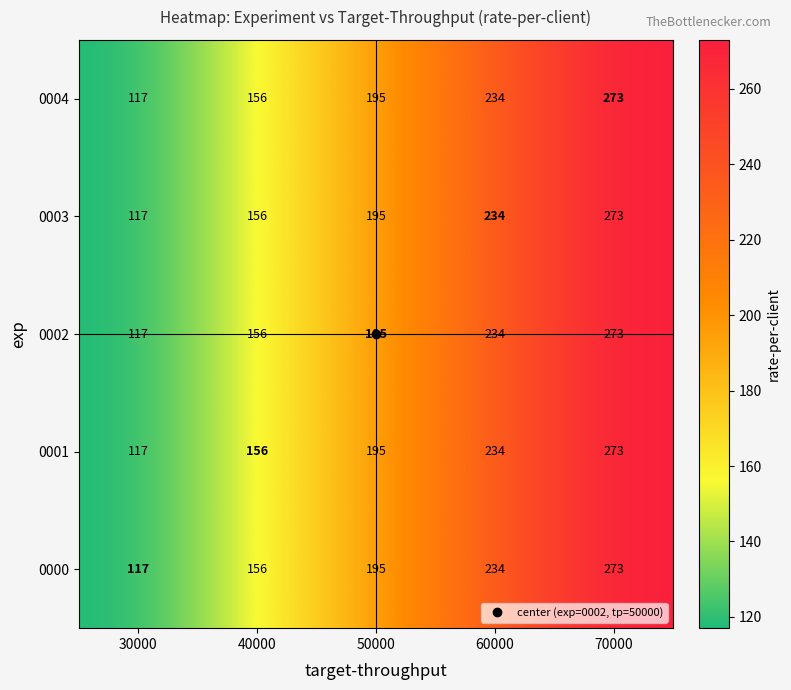

Where is 0000 nearest to the value 195?

50000